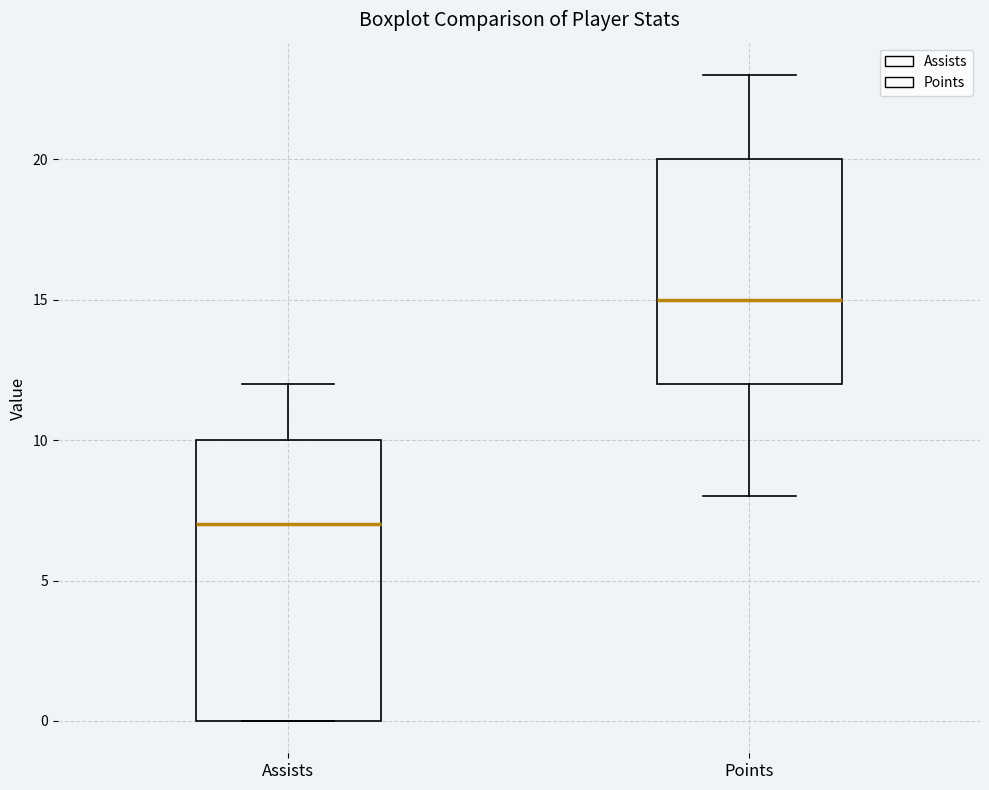

Which box is the tallest, from its lower edge to its upper edge?

Assists